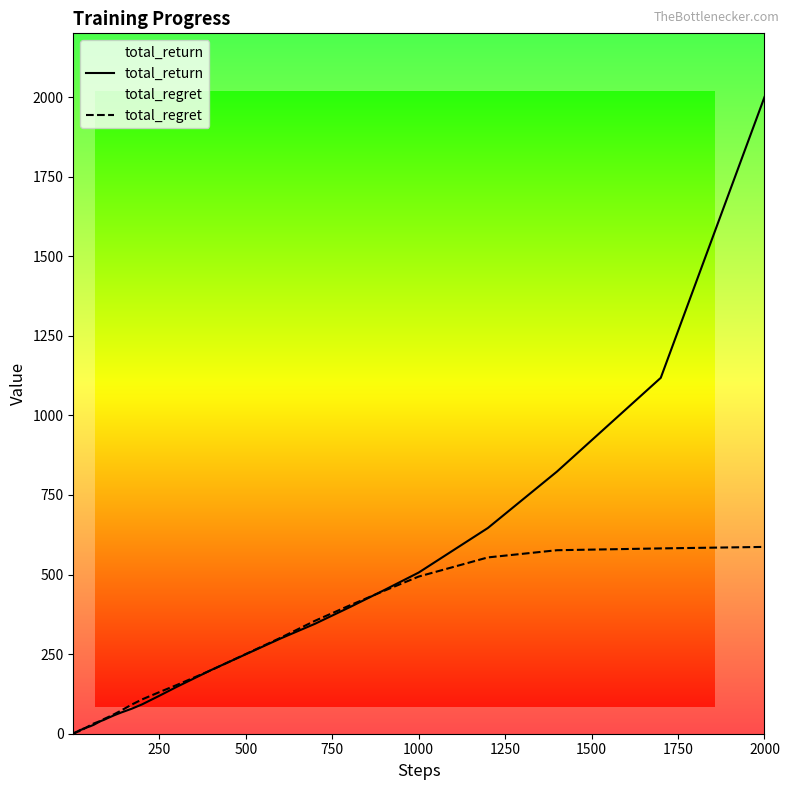

True or false: total_regret has a value of 130.7 at 250.

True